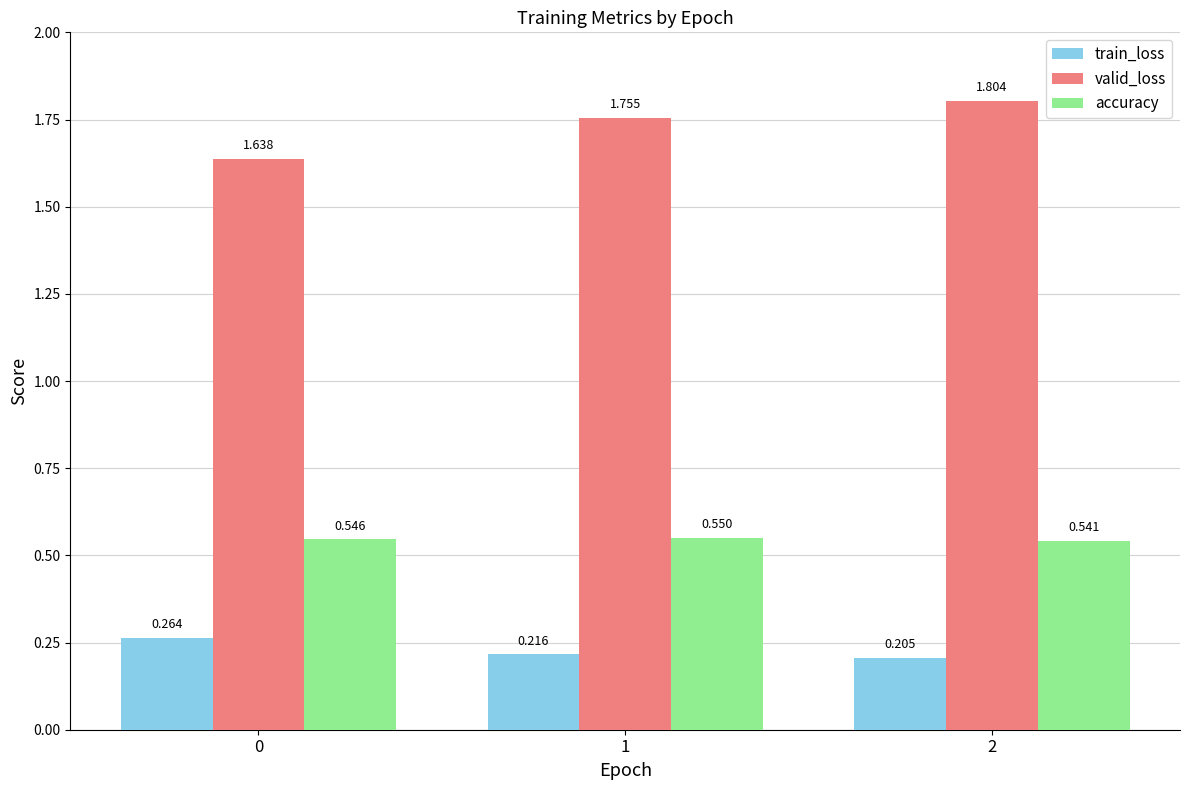

Is the value of valid_loss at 1 greater than the value of accuracy at 1?

Yes